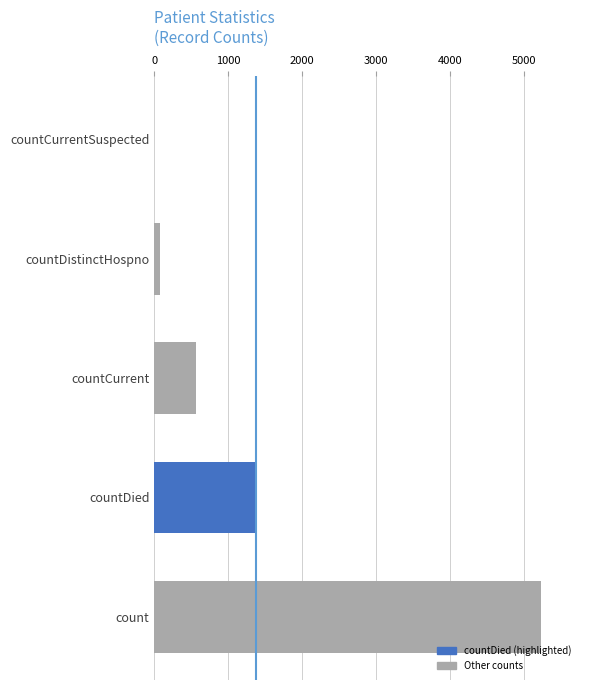

At which label is the value closest to 2620?

countDied